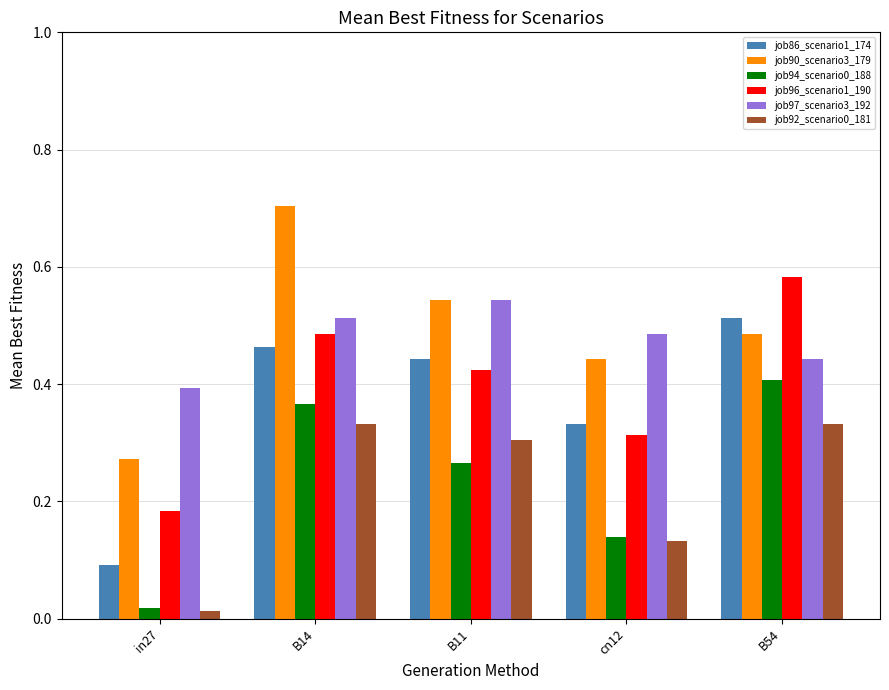

Which series changed the most between B14 and B11?

job90_scenario3_179